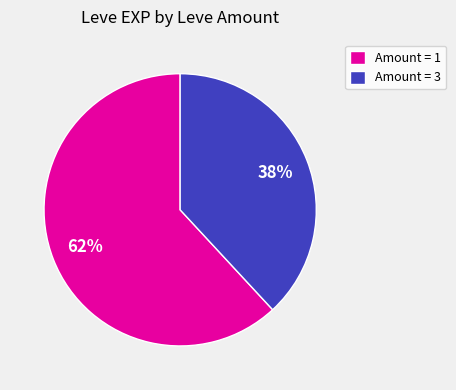

Combined, do Amount = 1 and Amount = 3 account for over 50%?

Yes